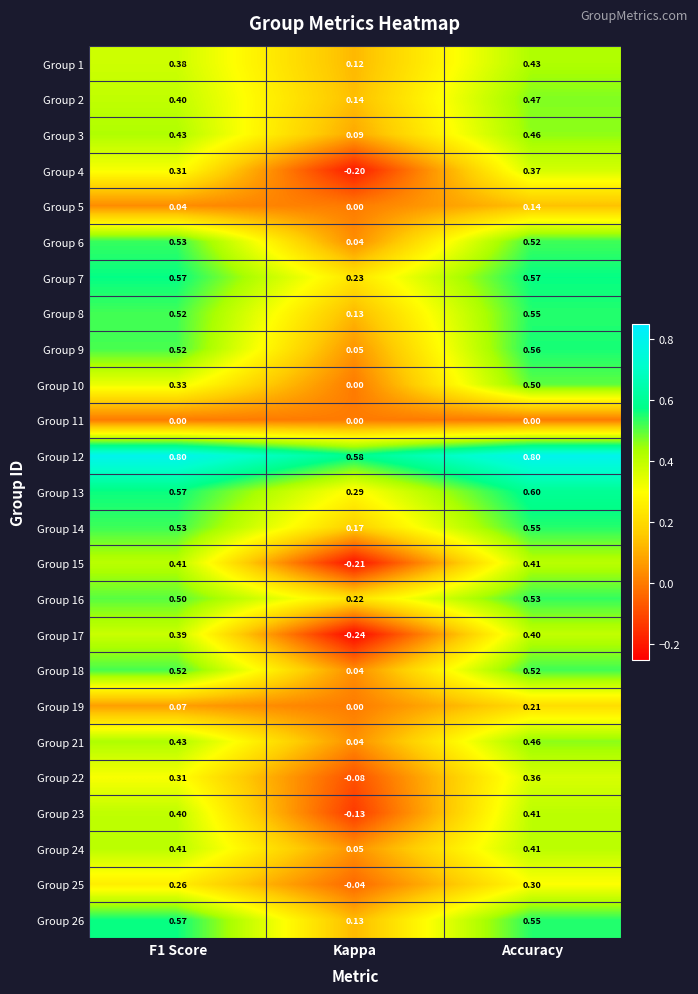

Which series changed the most between F1 Score and Accuracy?

Group 10